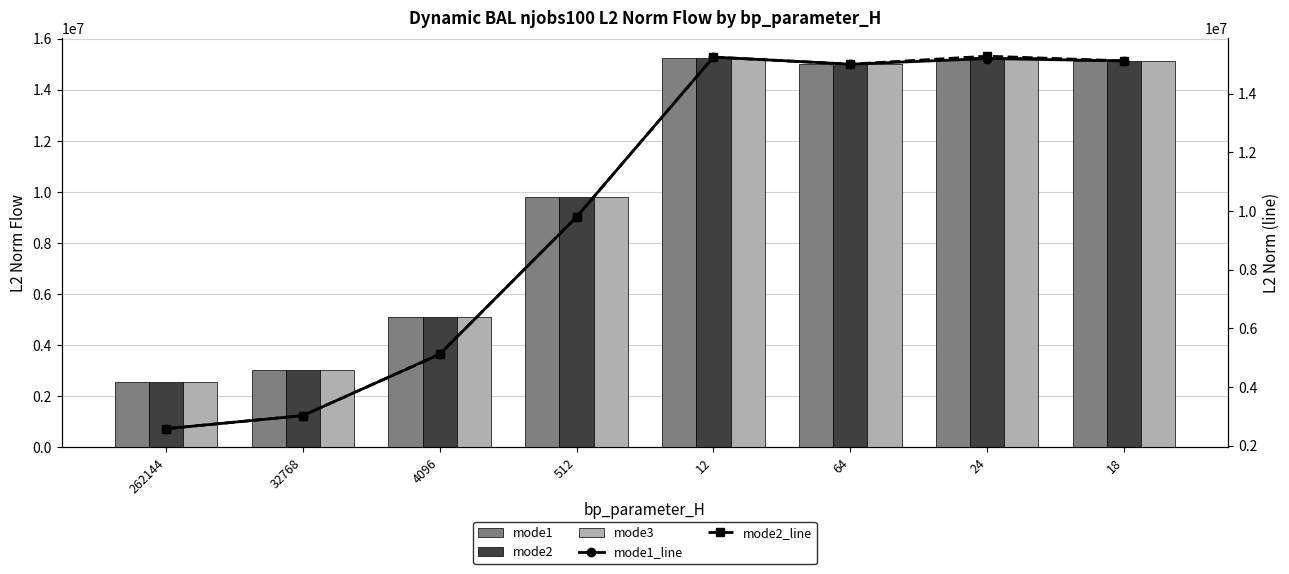

What is the difference between the second highest and minimum values in the mode2_line series?

12668578.1